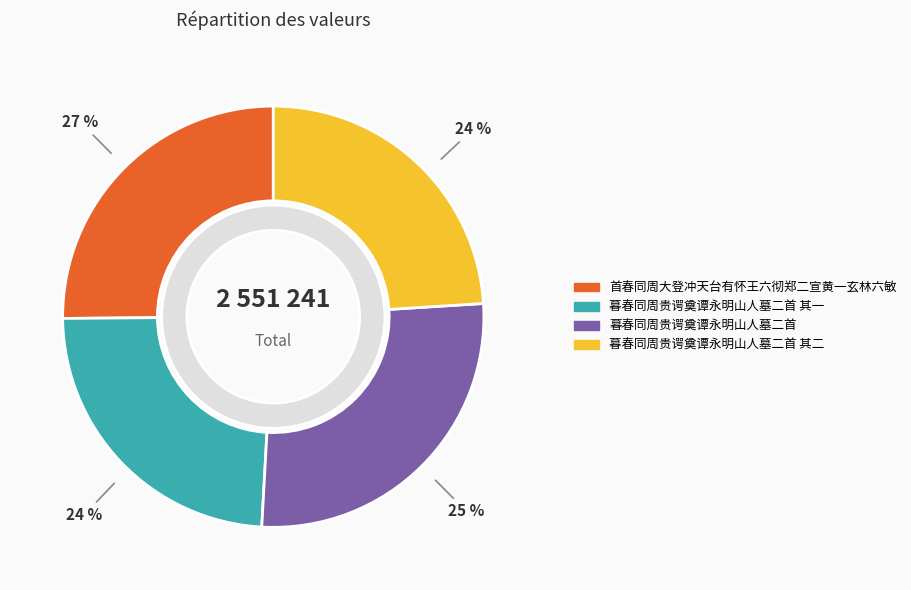

Is it true that 暮春同周贵谔奠谭永明山人墓二首 其二 is 24% of the pie?

True